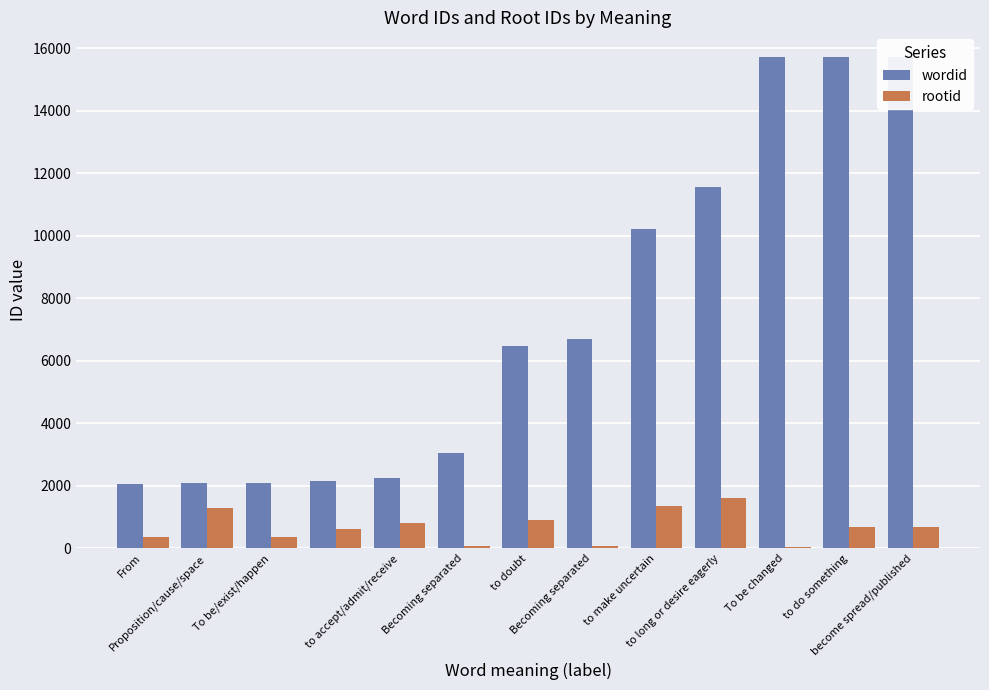

What is the total value across all series at Proposition/cause/space?

3389